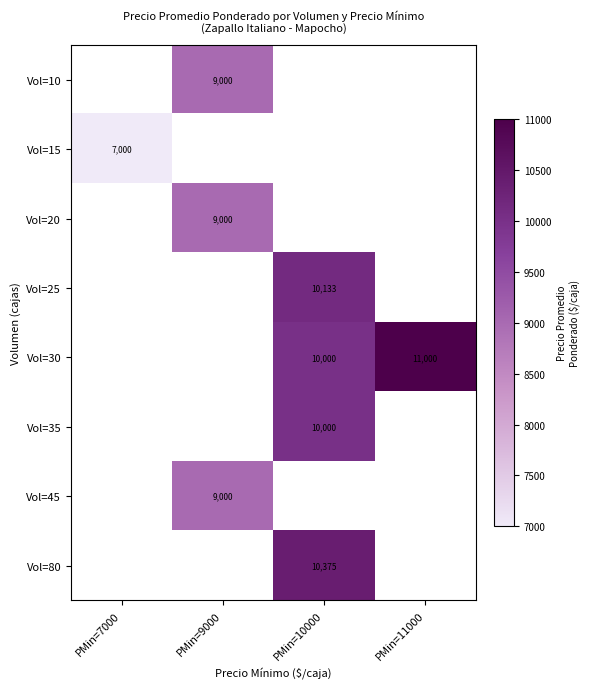

Is it true that Vol=25 equals 10133 at PMin=10000?

True